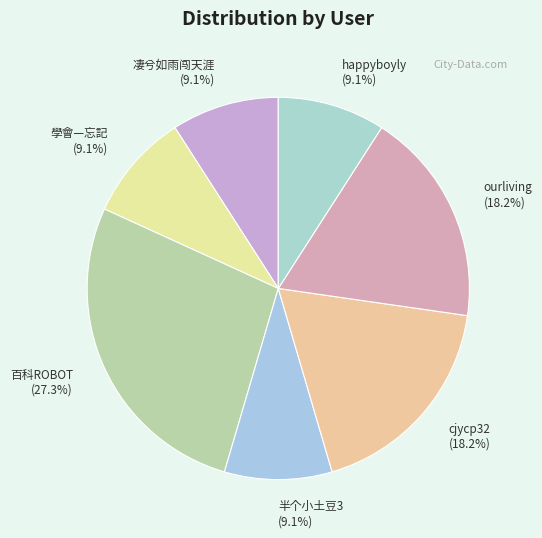

To the nearest percent, what is the difference between the largest and smallest slice percentages?

18%